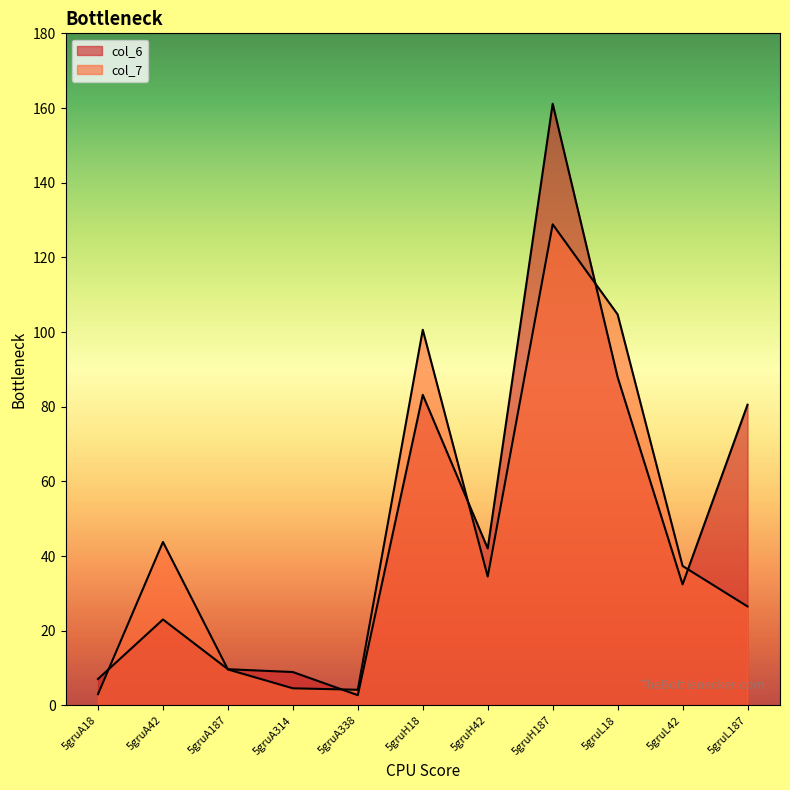

List the series in order of their overall mean, highest first.

col_6, col_7